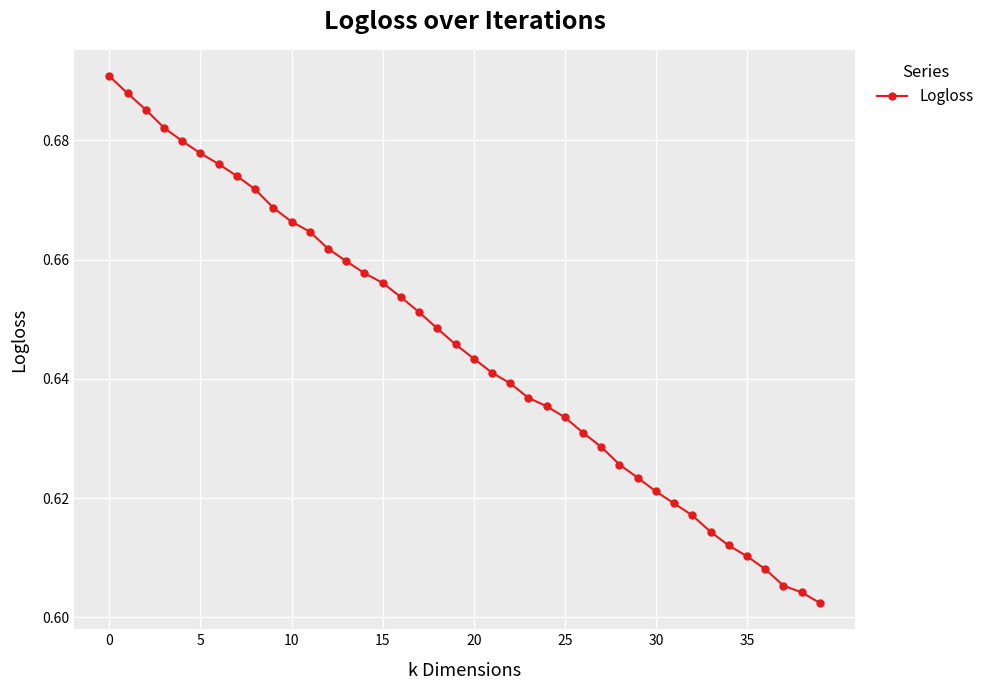

How many series are shown in this chart?

1